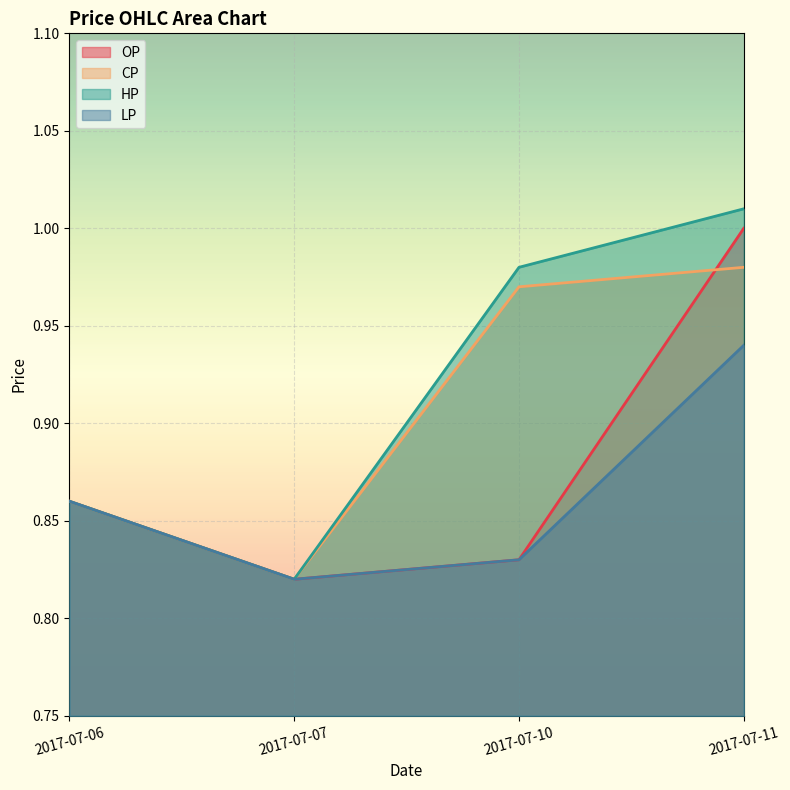

At which category does the chart reach its minimum across all series?

2017-07-07